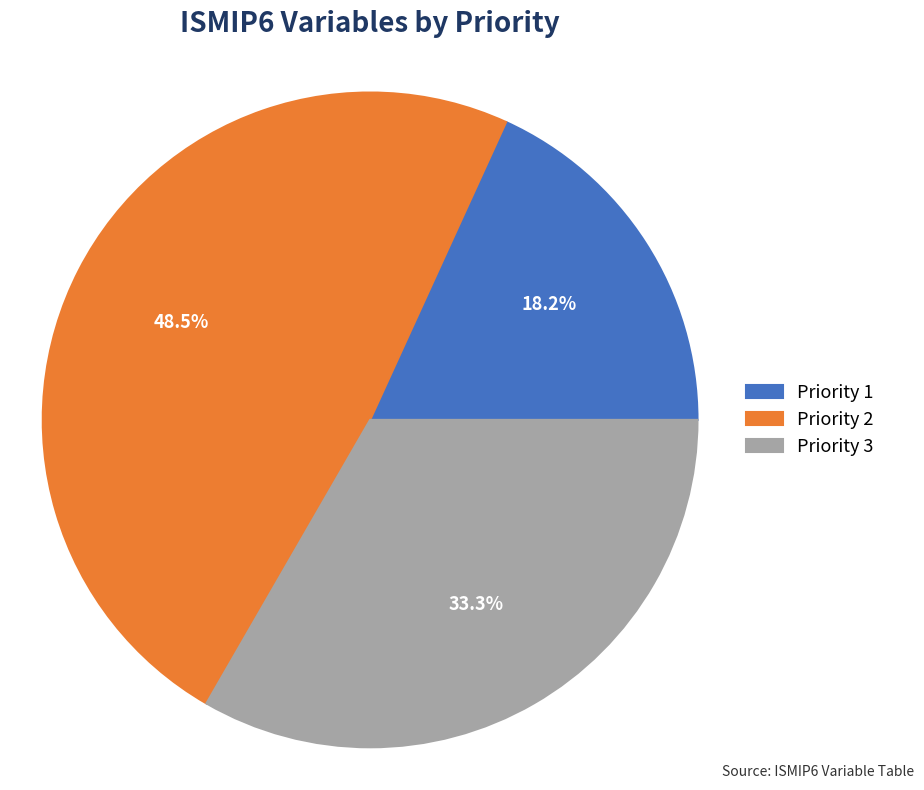

How many segments does this pie chart have?

3